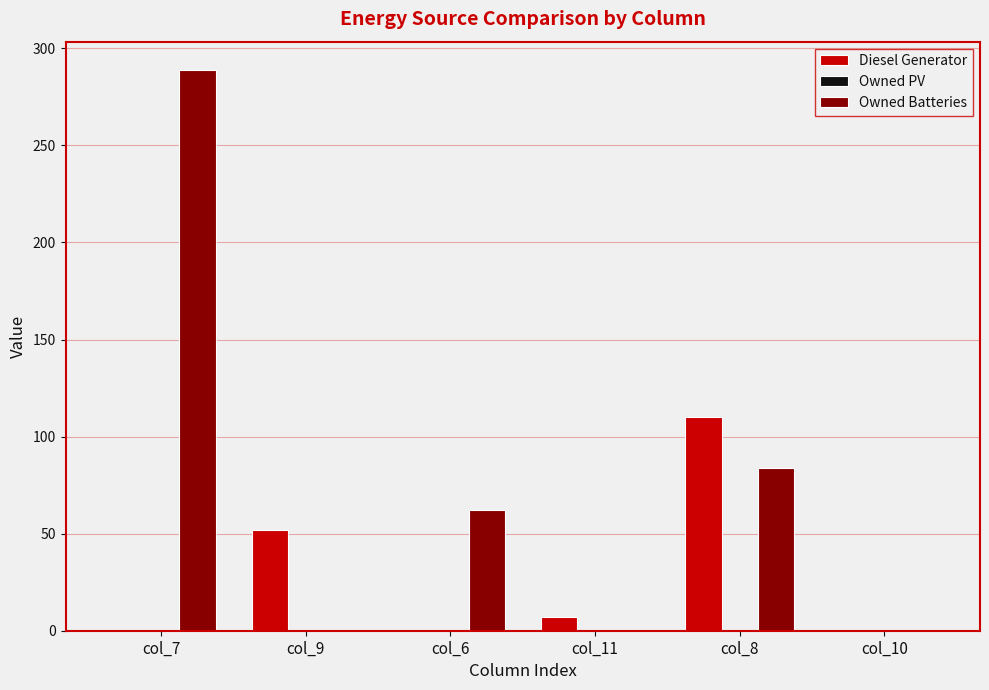

At which category is the sum across all series the highest?

col_7